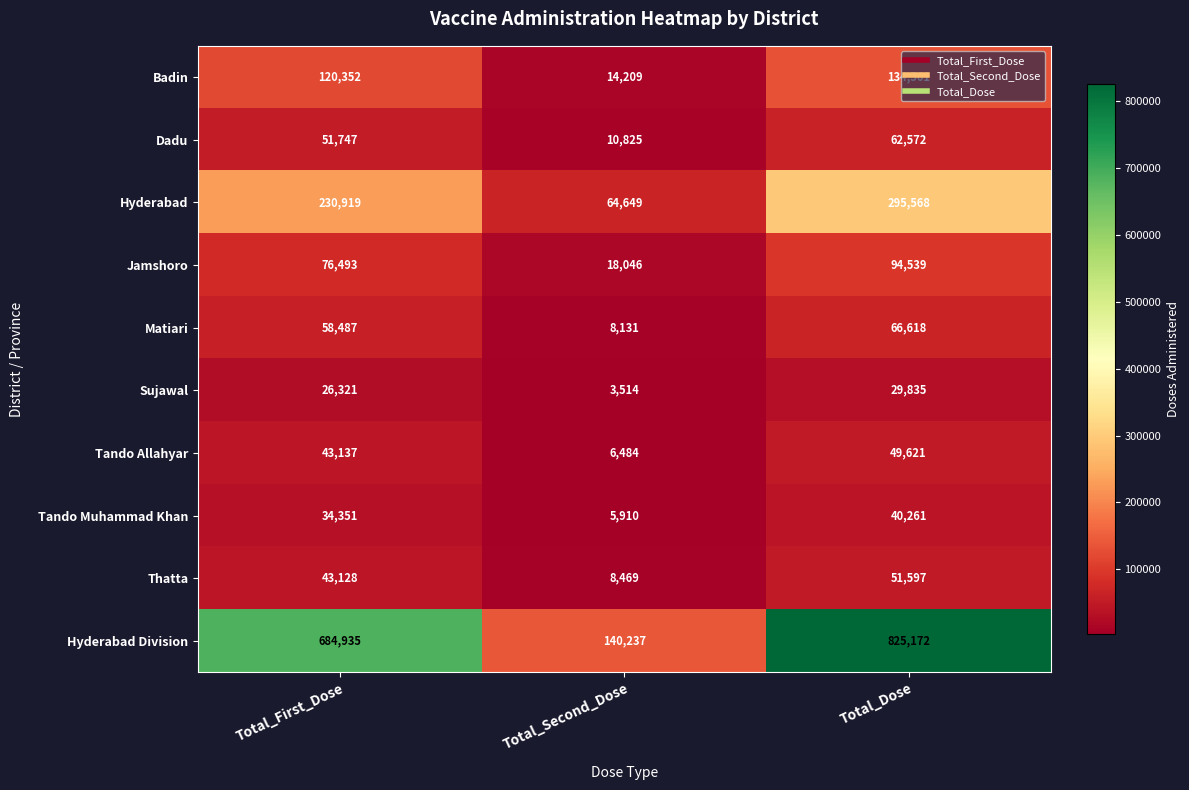

At Total_Dose, list the series in order from largest to smallest.

Hyderabad Division, Hyderabad, Badin, Jamshoro, Matiari, Dadu, Thatta, Tando Allahyar, Tando Muhammad Khan, Sujawal